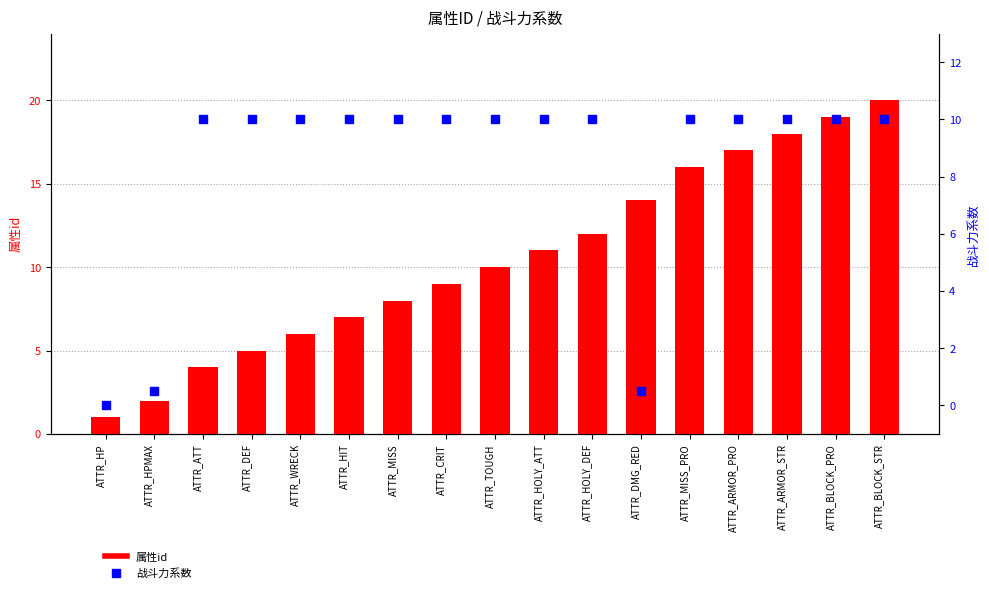

Which series has the largest total across all categories?

属性id